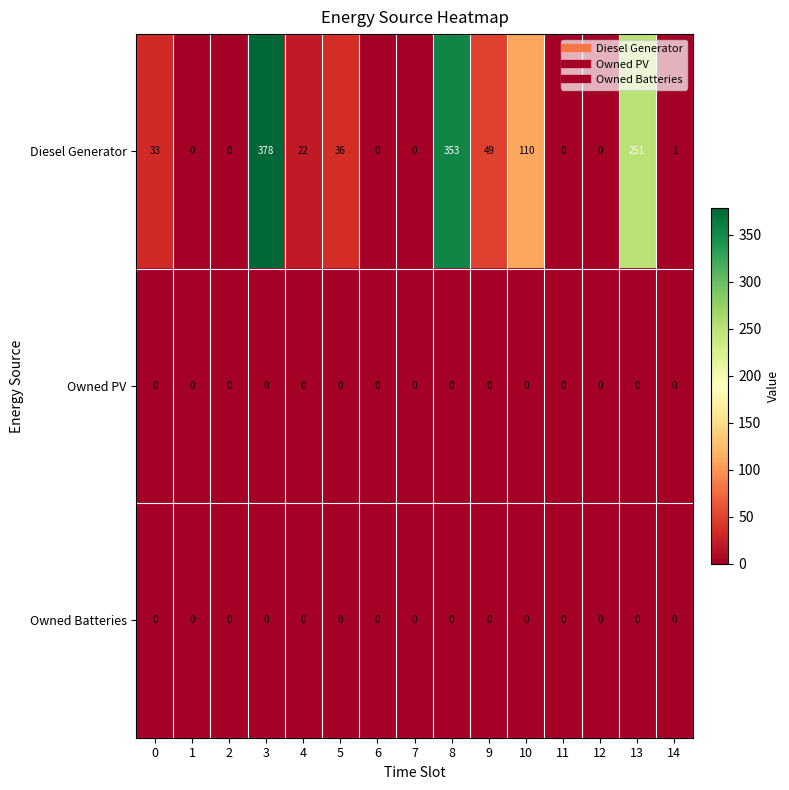

At how many categories does at least one series exceed 248?

3